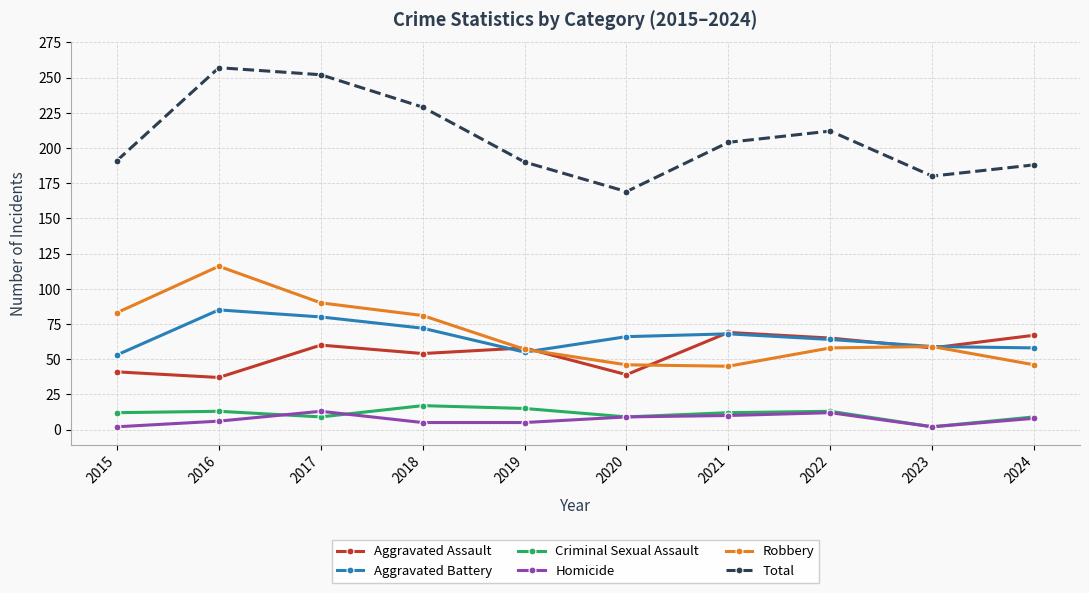

Which series has the largest total across all categories?

Total